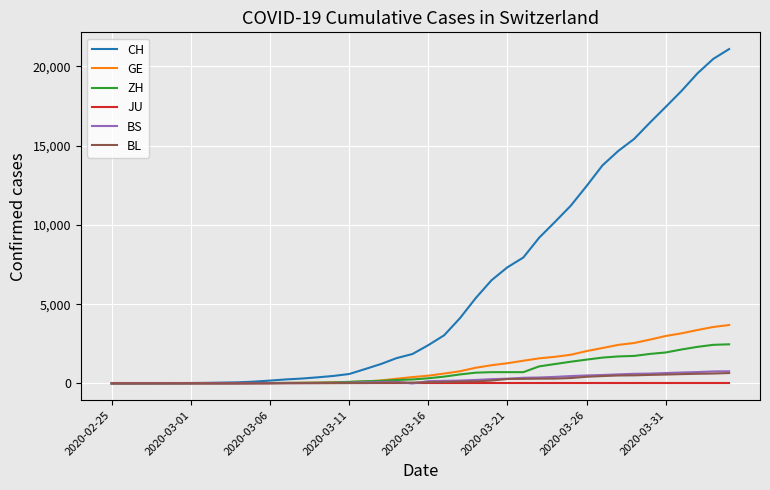

Which series has the widest spread of values?

CH